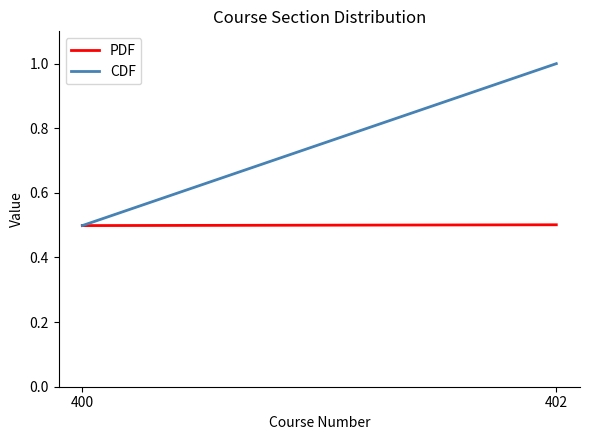

What is the lowest value of the PDF series?

0.5